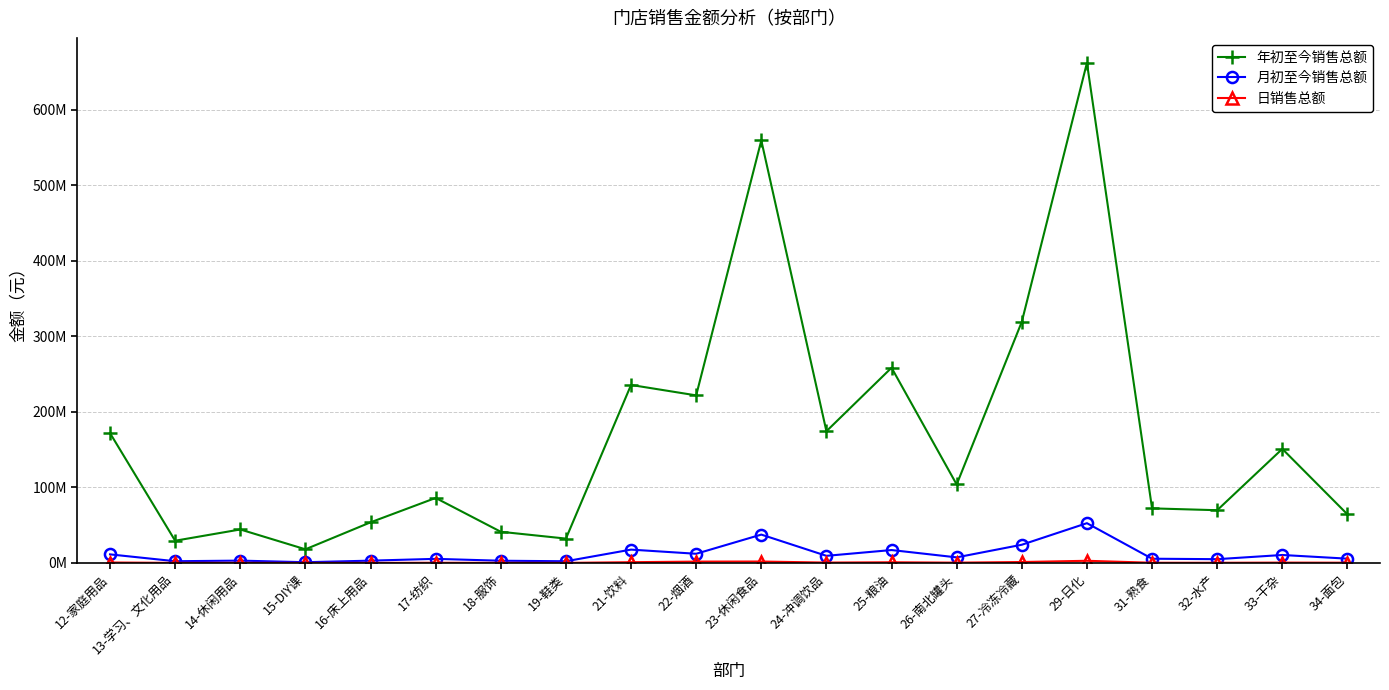

Where is the first local maximum for 年初至今销售总额?

14-休闲用品